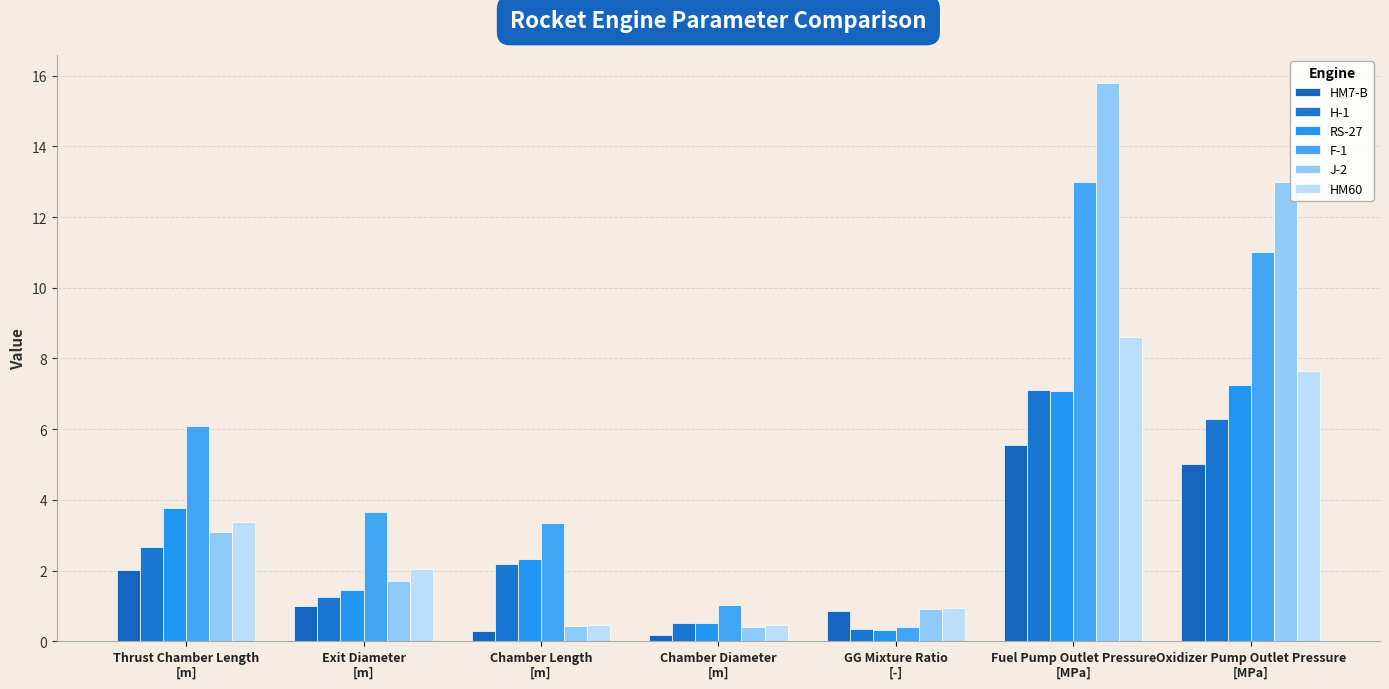

At which label does J-2 reach its peak?

Fuel Pump Outlet Pressure
[MPa]